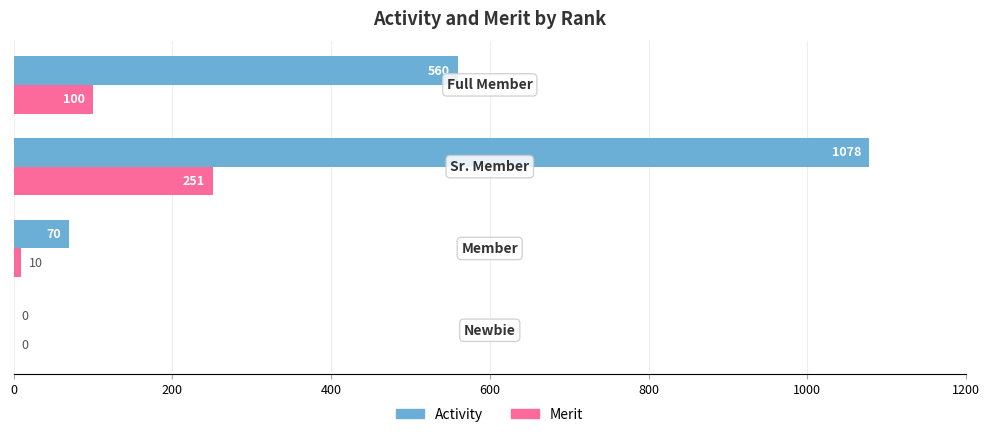

How many series are shown in this chart?

2